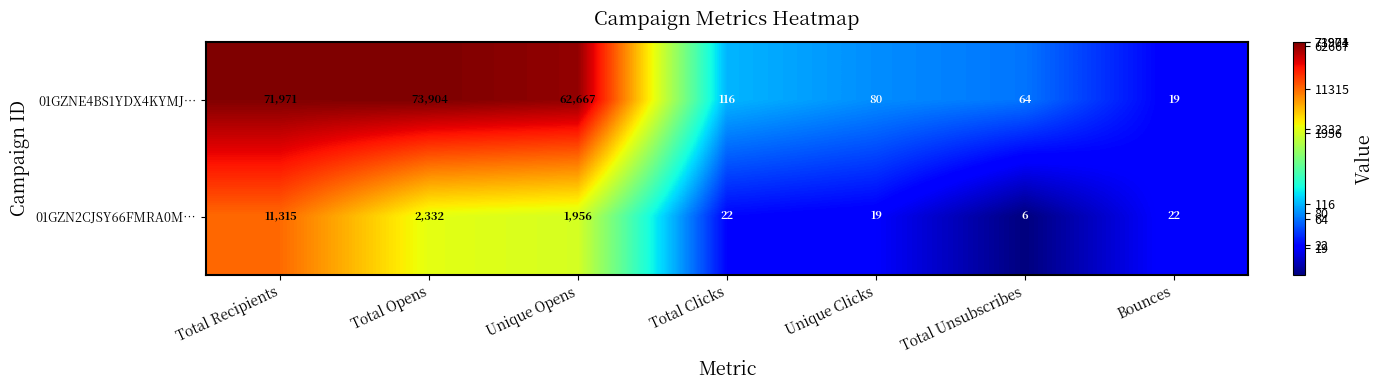

Which series has the largest total across all categories?

01GZNE4BS1YDX4KYMJ…